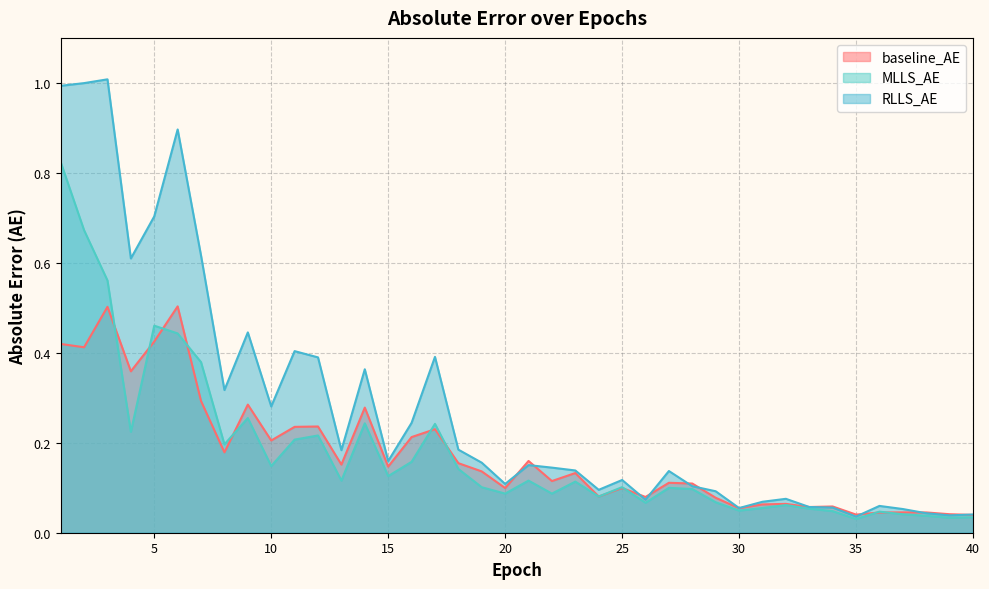

Reading left to right, what are all the values shown in this chart?

baseline_AE: 0.4	0.4	0.5	0.4	0.4	0.5	0.3	0.2	0.3	0.2	0.2	0.2	0.2	0.3	0.1	0.2	0.2	0.2	0.1	0.1	0.2	0.1	0.1	0.1	0.1	0.1	0.1	0.1	0.1	0.1	0.1	0.1	0.1	0.1	0.0	0.0	0.0	0.0	0.0	0.0
MLLS_AE: 0.8	0.7	0.6	0.2	0.5	0.4	0.4	0.2	0.3	0.1	0.2	0.2	0.1	0.2	0.1	0.2	0.2	0.1	0.1	0.1	0.1	0.1	0.1	0.1	0.1	0.1	0.1	0.1	0.1	0.0	0.1	0.1	0.1	0.0	0.0	0.0	0.0	0.0	0.0	0.0
RLLS_AE: 1.0	1.0	1.0	0.6	0.7	0.9	0.6	0.3	0.4	0.3	0.4	0.4	0.2	0.4	0.2	0.2	0.4	0.2	0.2	0.1	0.2	0.1	0.1	0.1	0.1	0.1	0.1	0.1	0.1	0.1	0.1	0.1	0.1	0.1	0.0	0.1	0.1	0.0	0.0	0.0